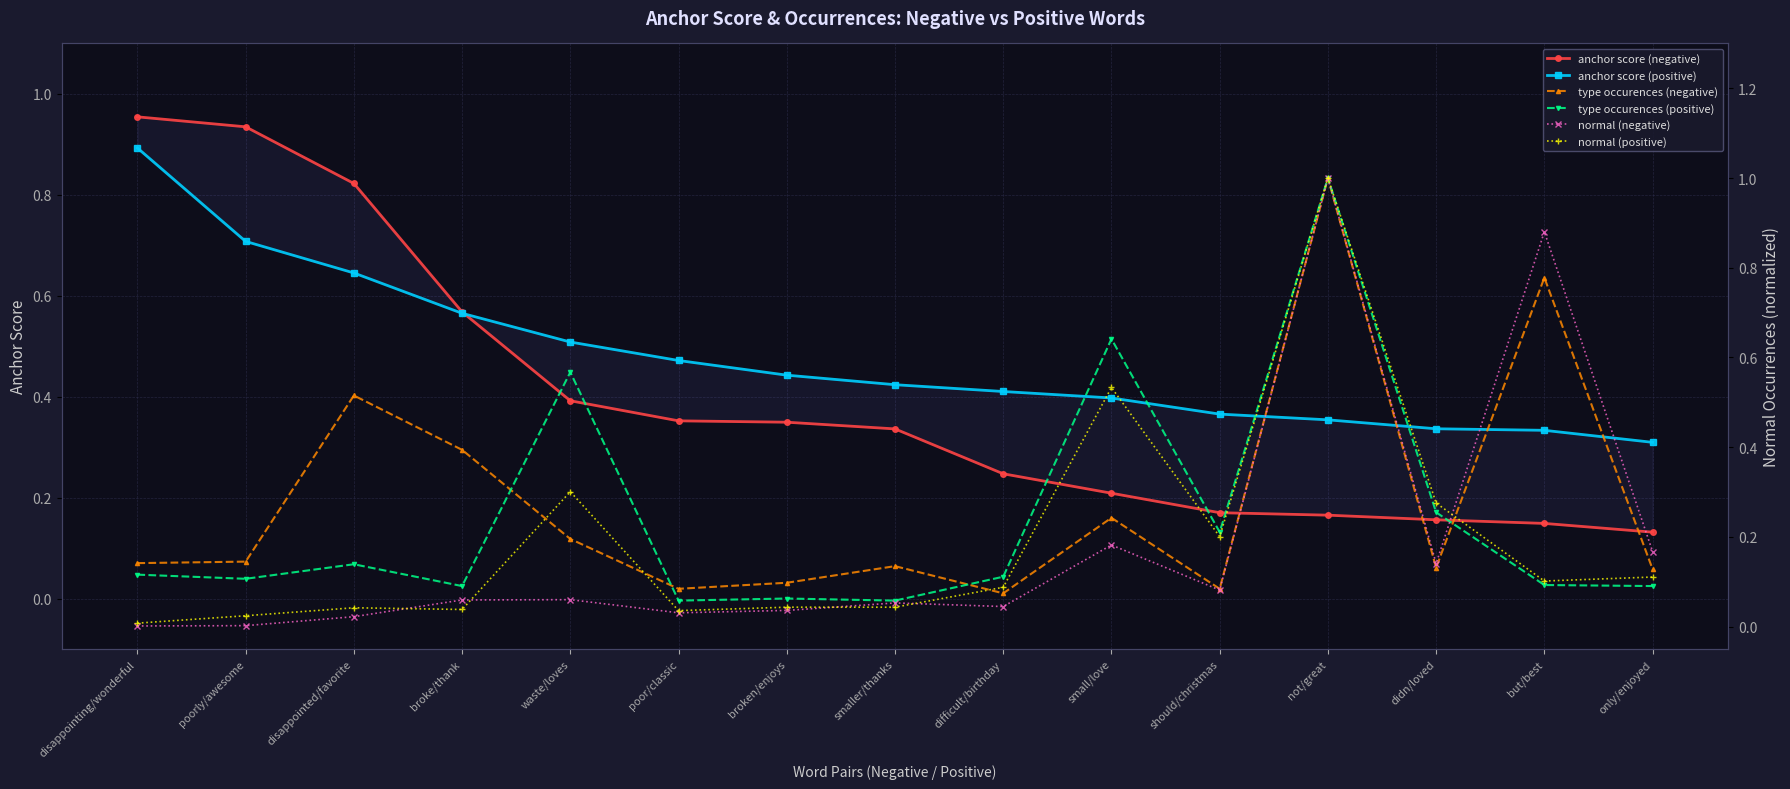

Which label corresponds to the largest value in the chart?

not/great